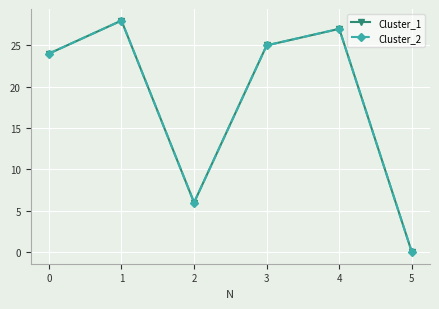

At how many categories does at least one series exceed 20?

4